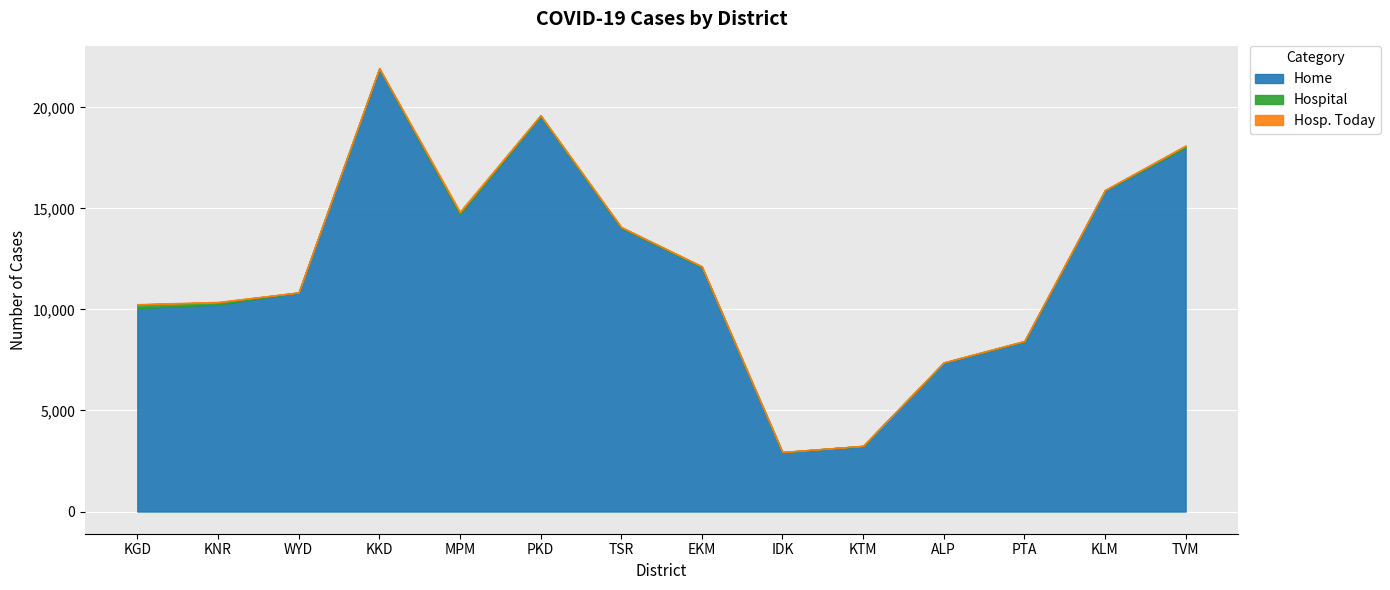

List the labels in order of Hosp. Today value, smallest first.

KTM, EKM, WYD, PKD, IDK, ALP, PTA, KLM, TSR, KKD, KGD, KNR, TVM, MPM